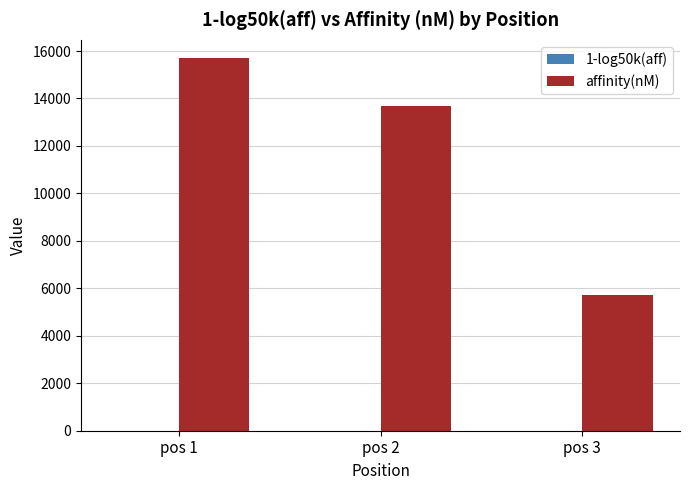

How many values in the affinity(nM) series exceed 13678?

2